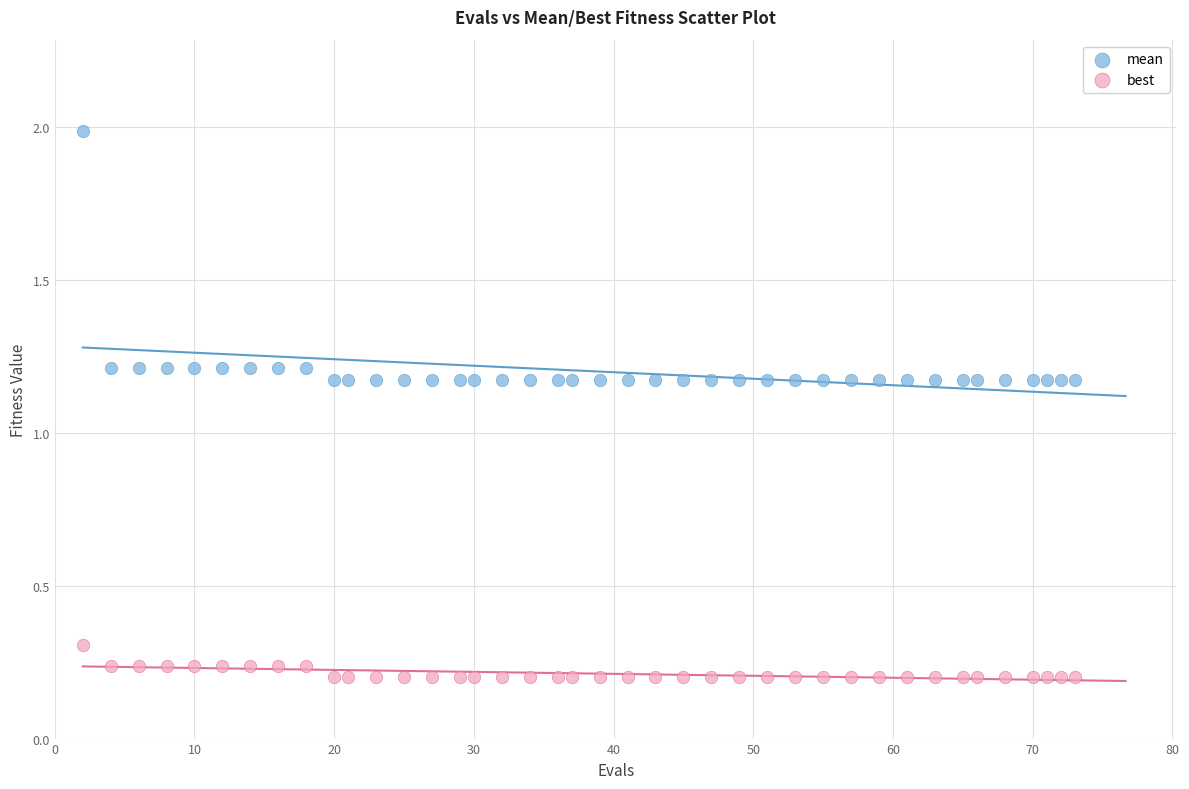

What are all the series names shown in the legend?

mean, best